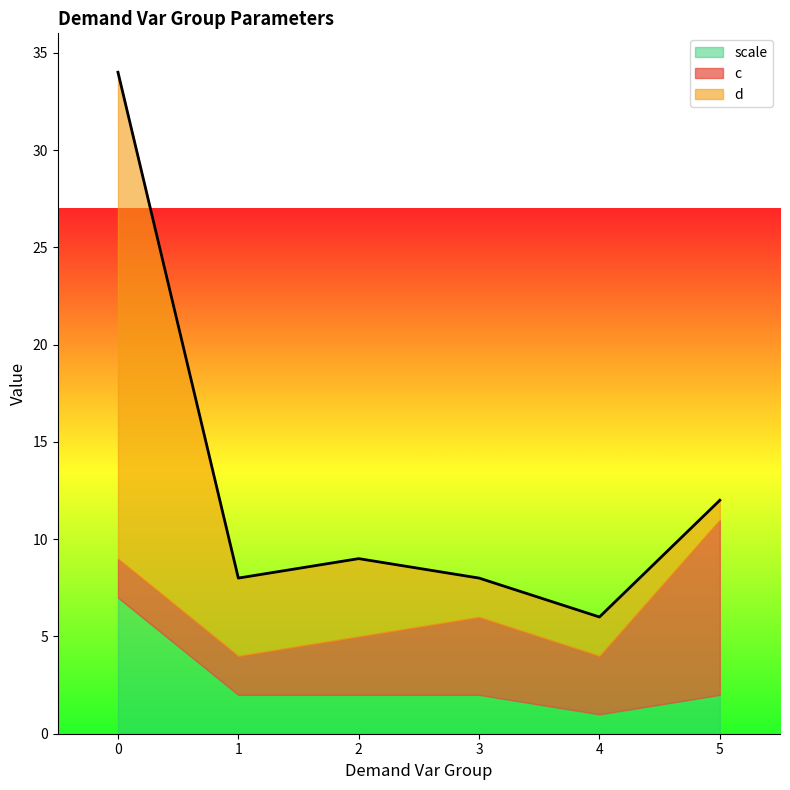

Reading left to right, list all the values displayed in this chart.

c: 2	2	3	4	3	9
d: 25	4	4	2	2	1
scale: 7	2	2	2	1	2